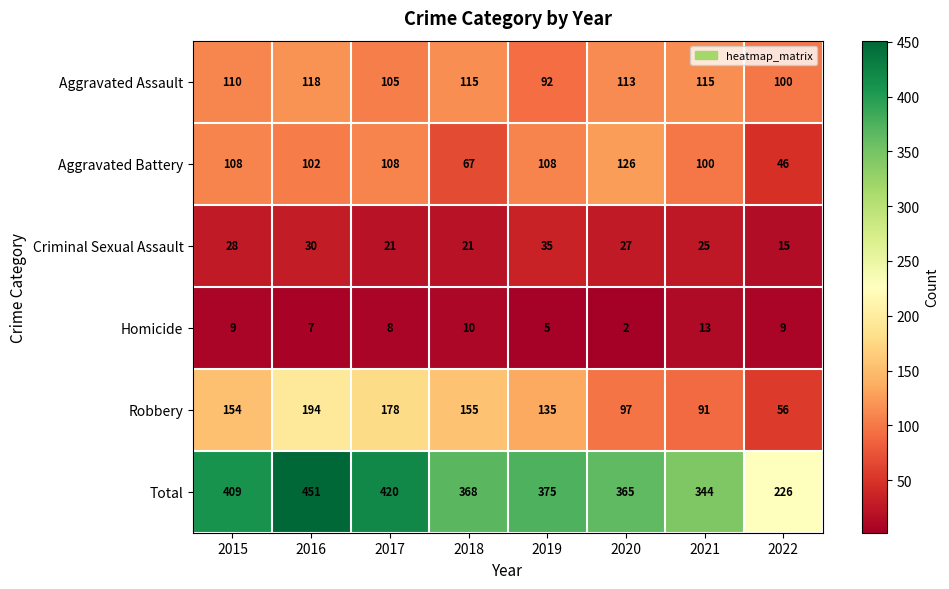

Between 2017 and 2018, which series saw the biggest shift?

Total